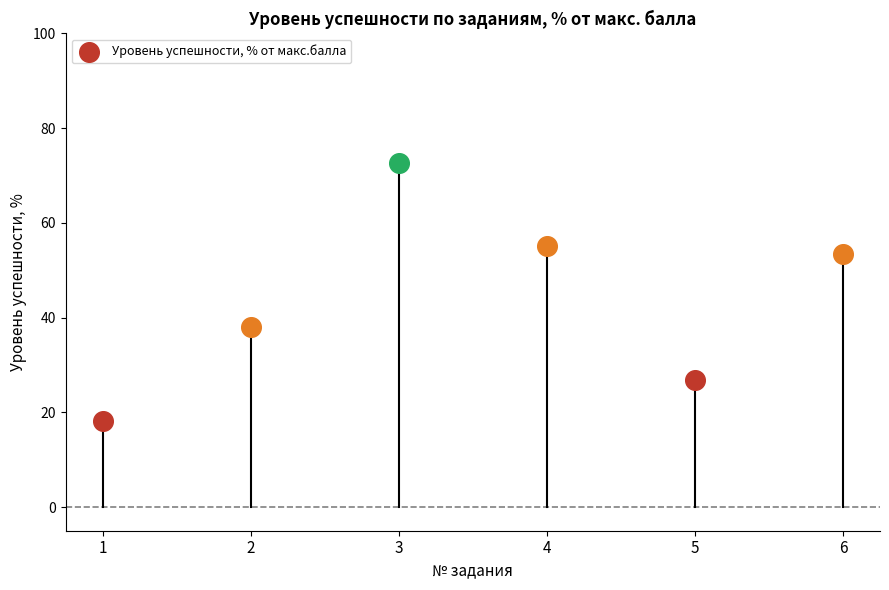

What is the ratio of the value at 4 to the value at 1?

3.0